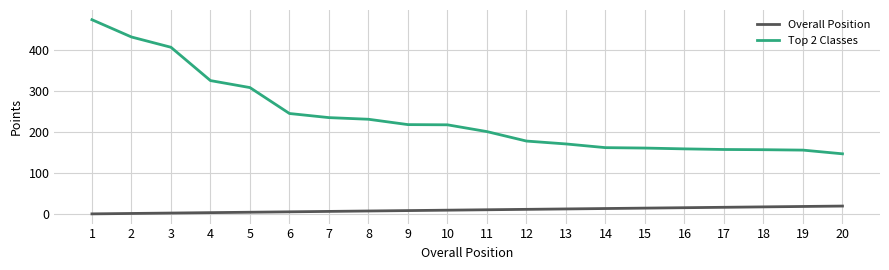

Is it true that Top 2 Classes equals 274.7 at 18?

False